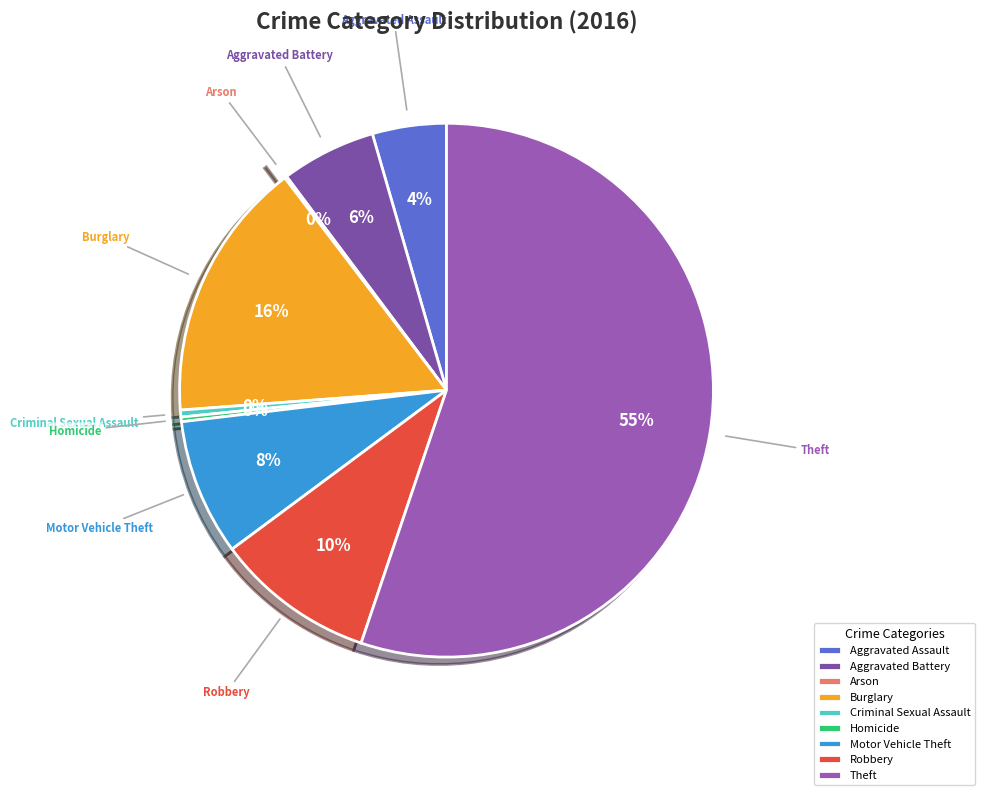

Approximately how many times larger is the value at Robbery compared to Homicide?

34.5